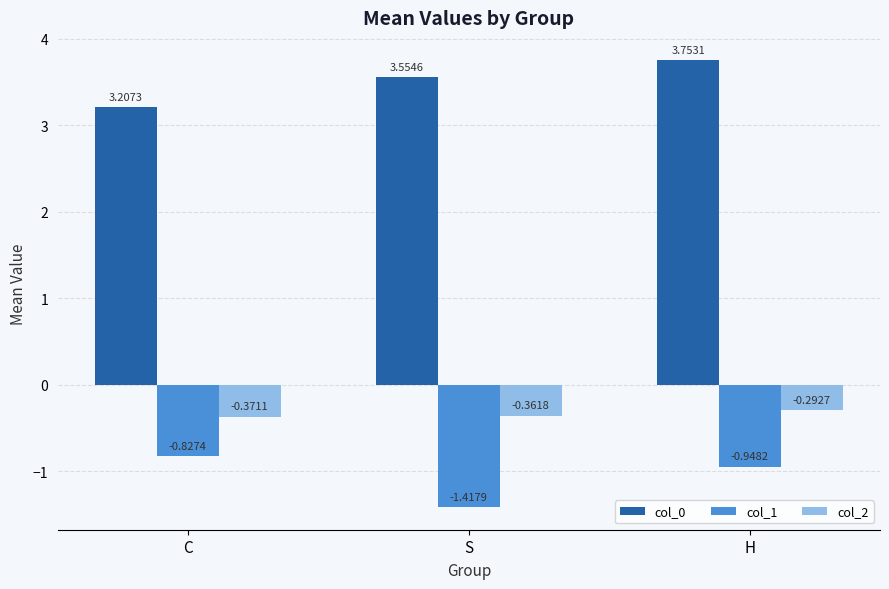

Does the chart contain any negative values?

Yes